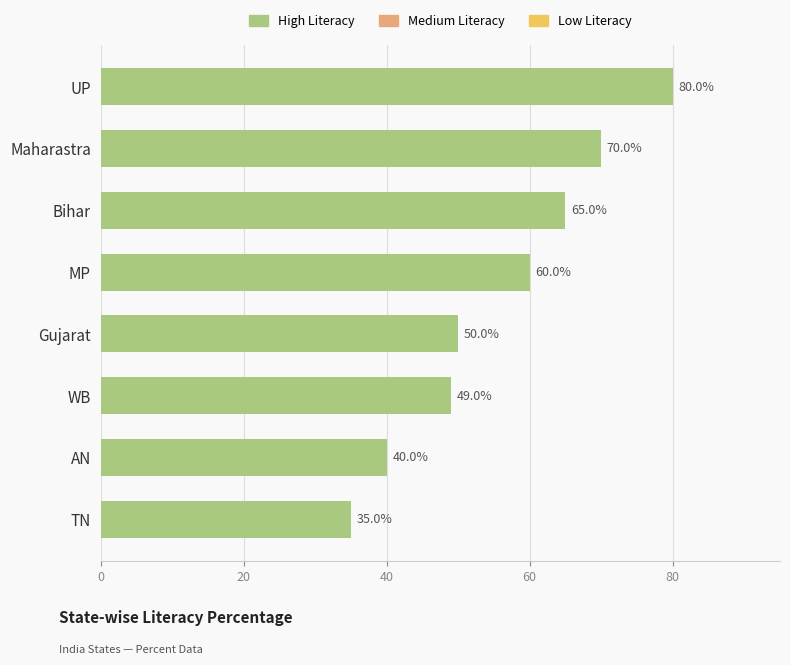

True or false: the data shows 50 at Gujarat.

True